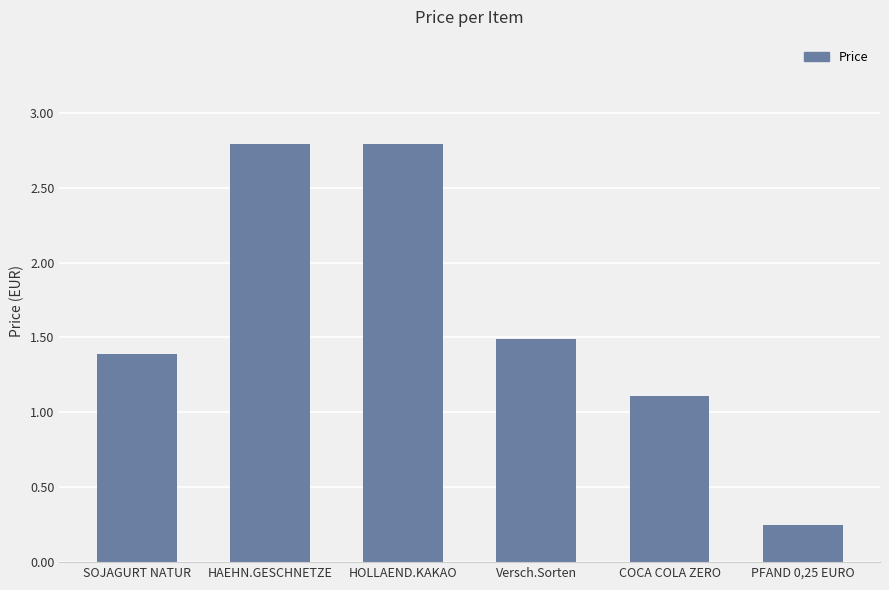

How many values exceed 1?

5